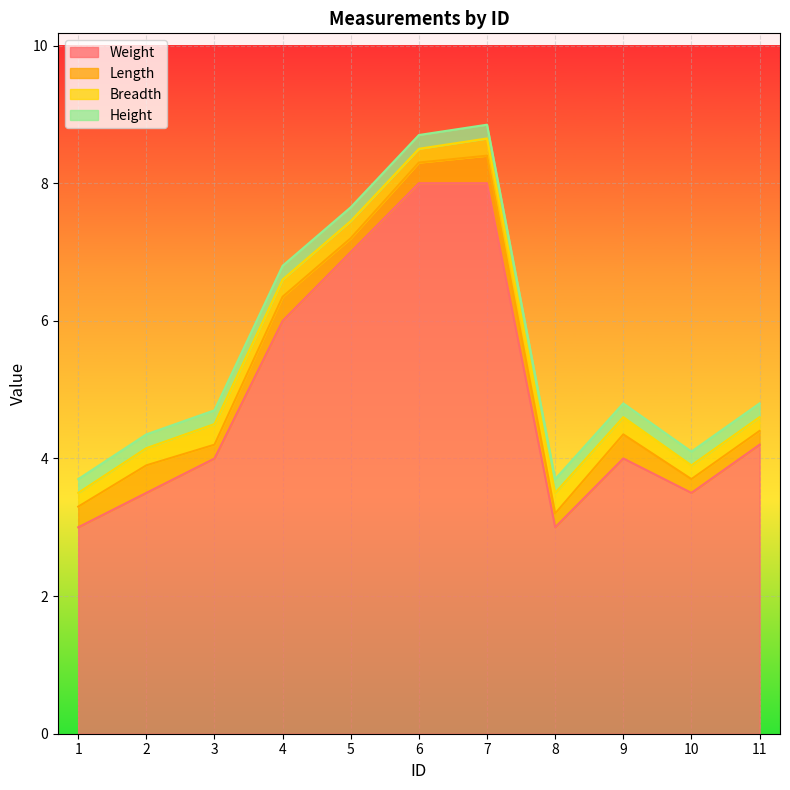

Is it true that Height equals 0.1 at 9?

False